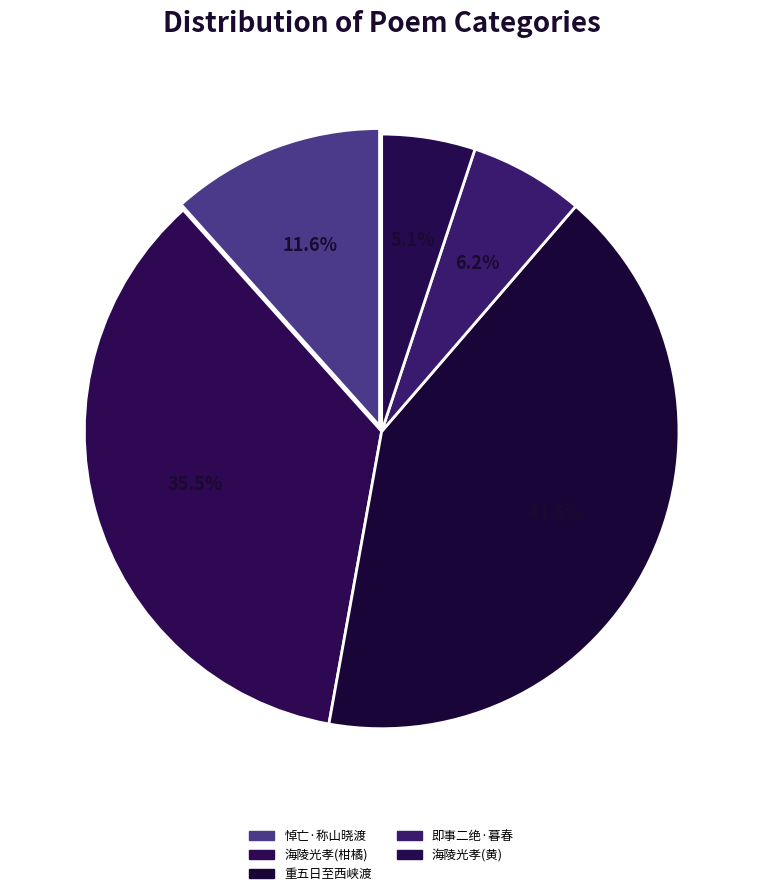

Which slice is the largest?

重五日至西峡渡